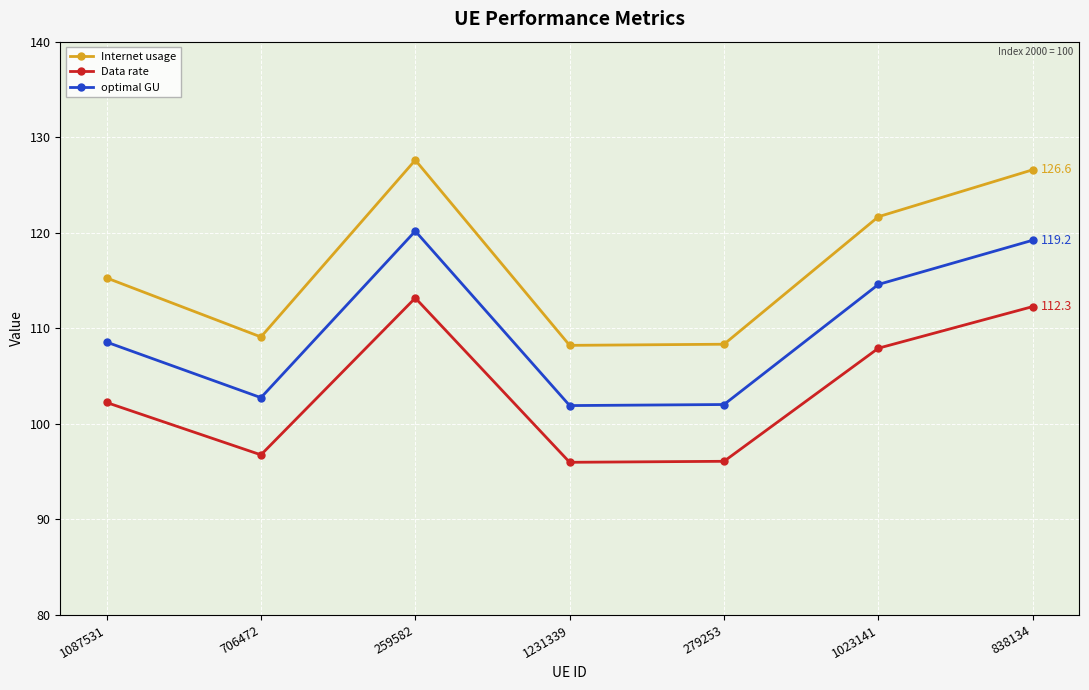

Which series has the largest range (max minus min)?

Internet usage